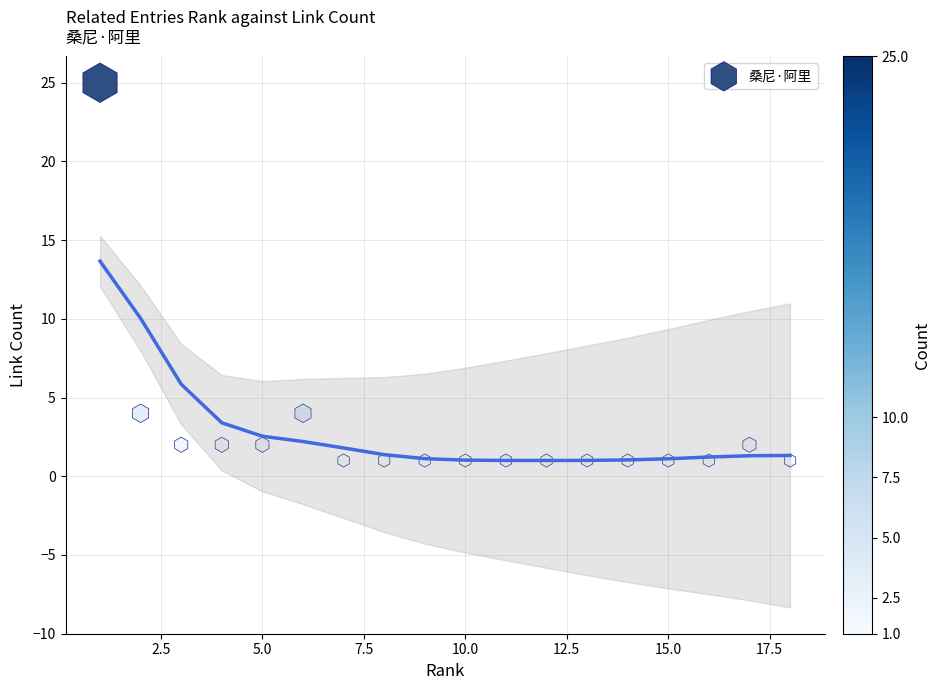

What is the range of Y values (max minus min)?

24